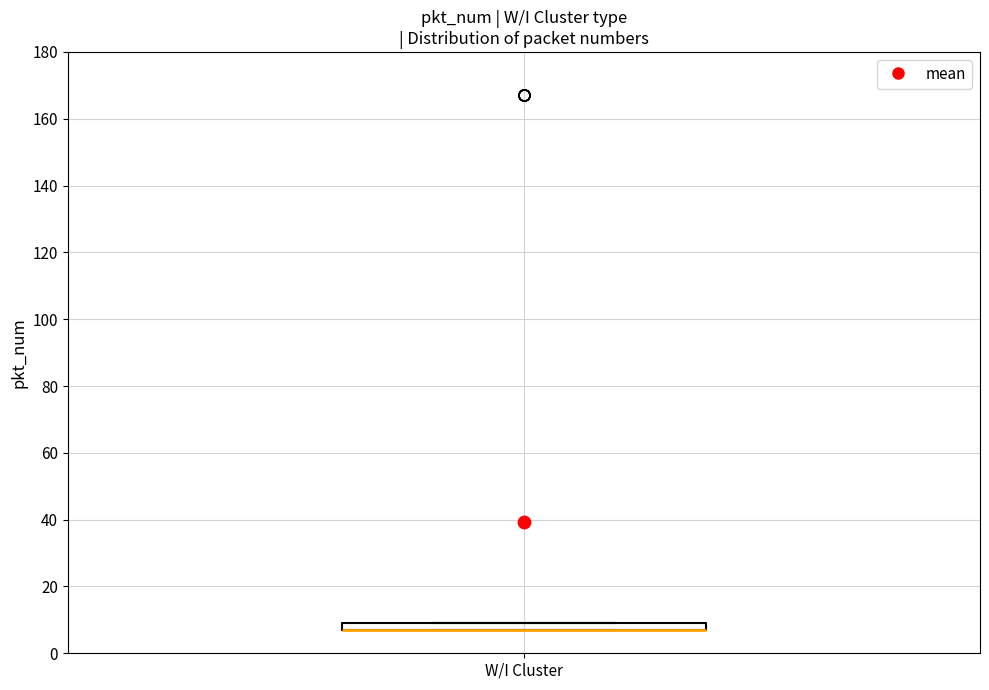

Where is the lower edge of the box for W/I Cluster on the y-axis? The values are not printed on the chart, so give them approximately, as read against the axis.

8